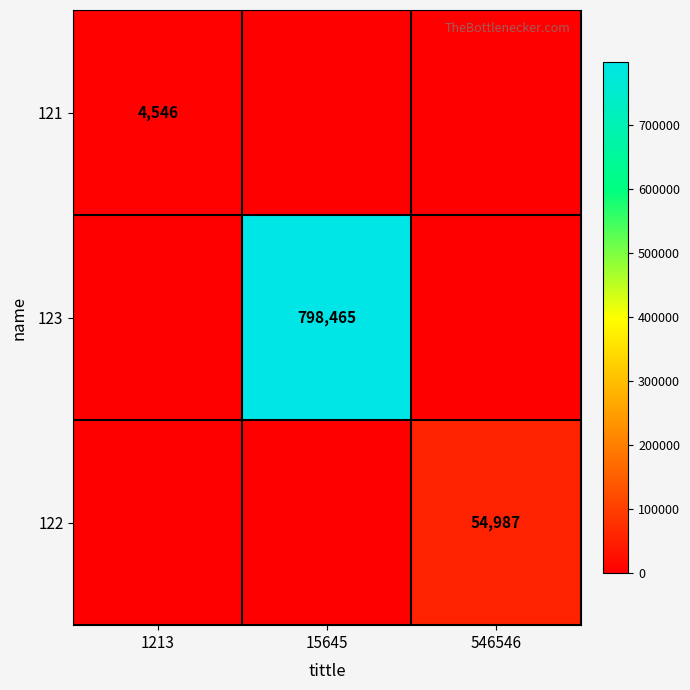

At which category is the sum across all series the highest?

15645